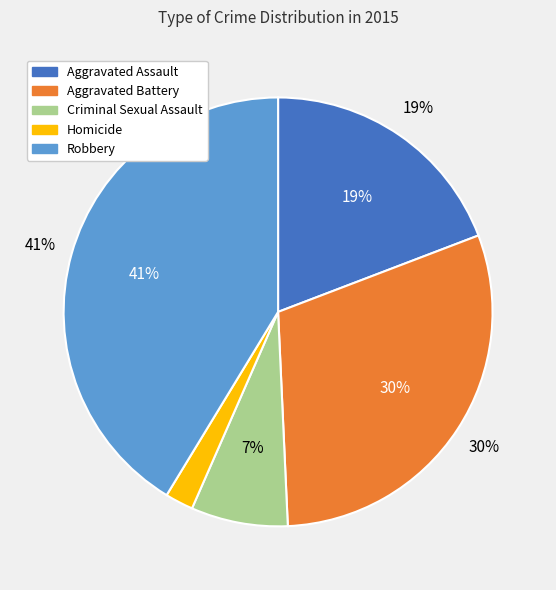

Between Robbery and Aggravated Battery, which is larger?

Robbery